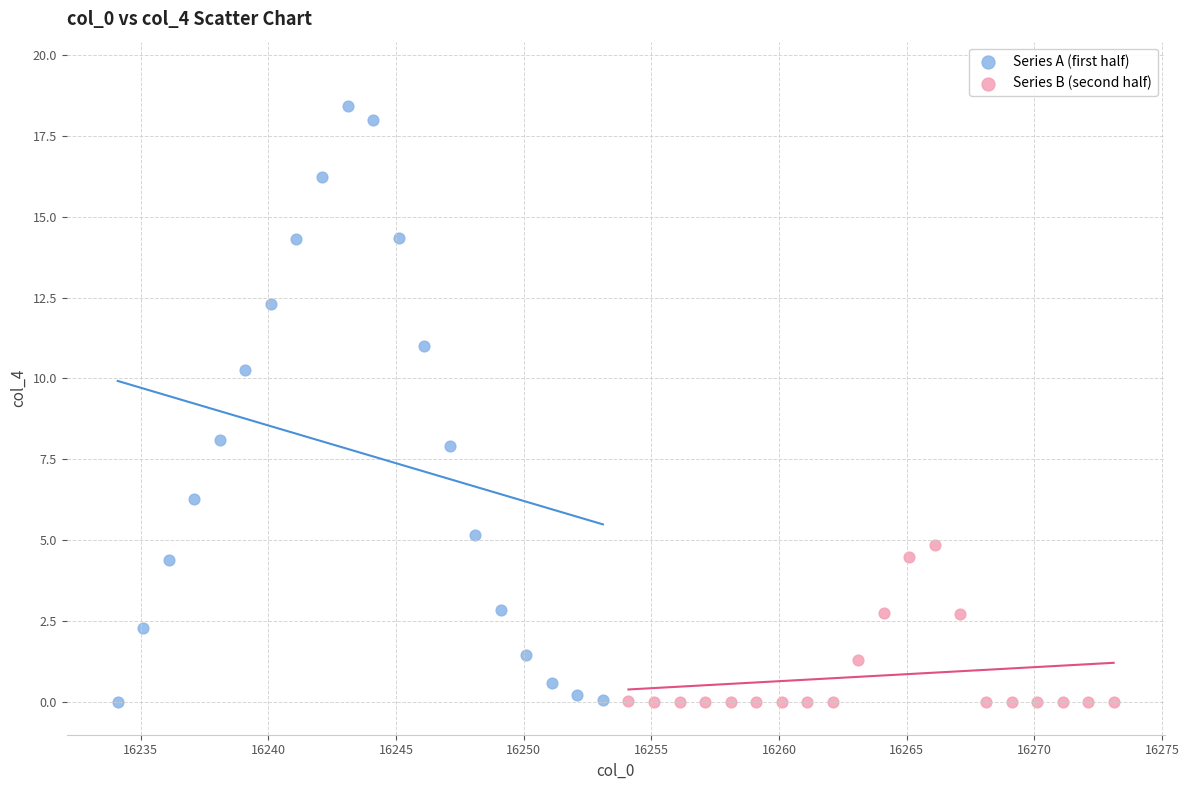

Which series contains the highest Y value?

Series A (first half)